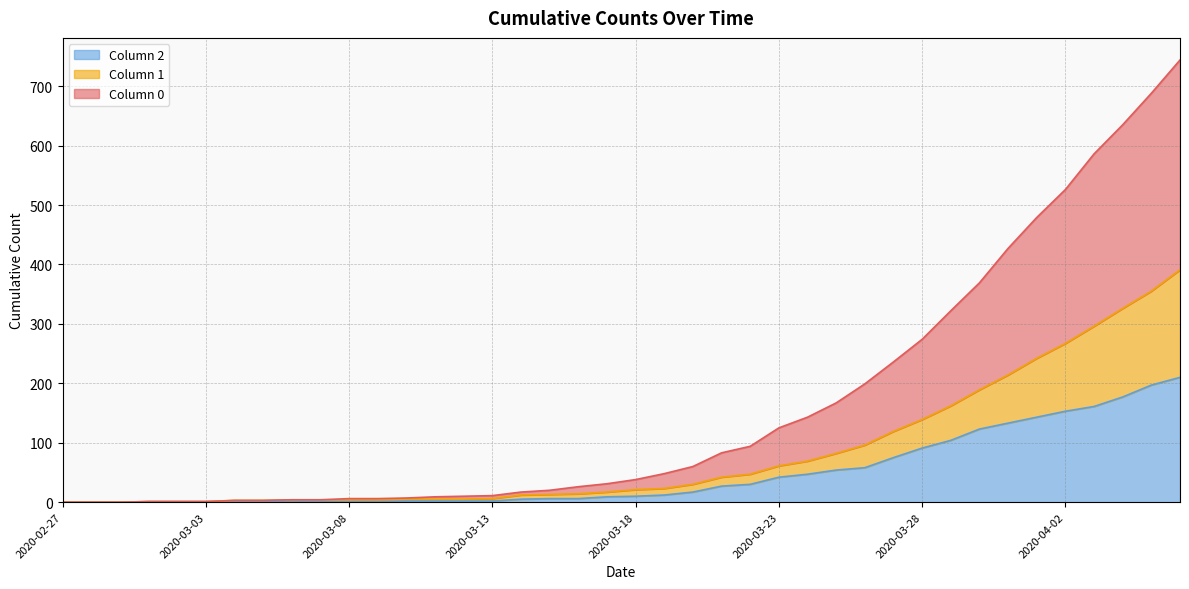

Rank the series by their average value, from highest to lowest.

0, 1, 2